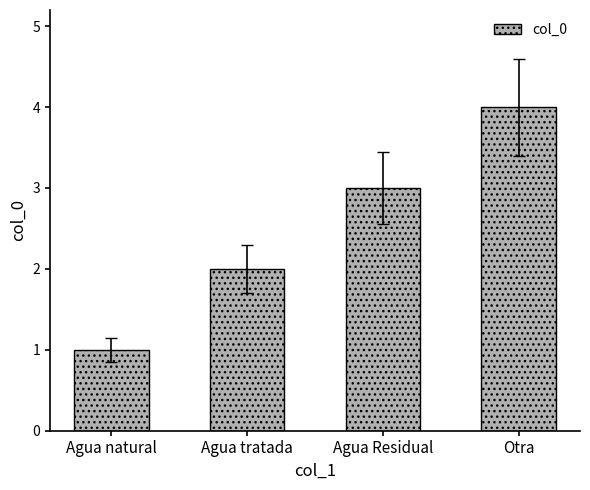

The chart shows a value of 3 at Agua Residual. True or false?

True